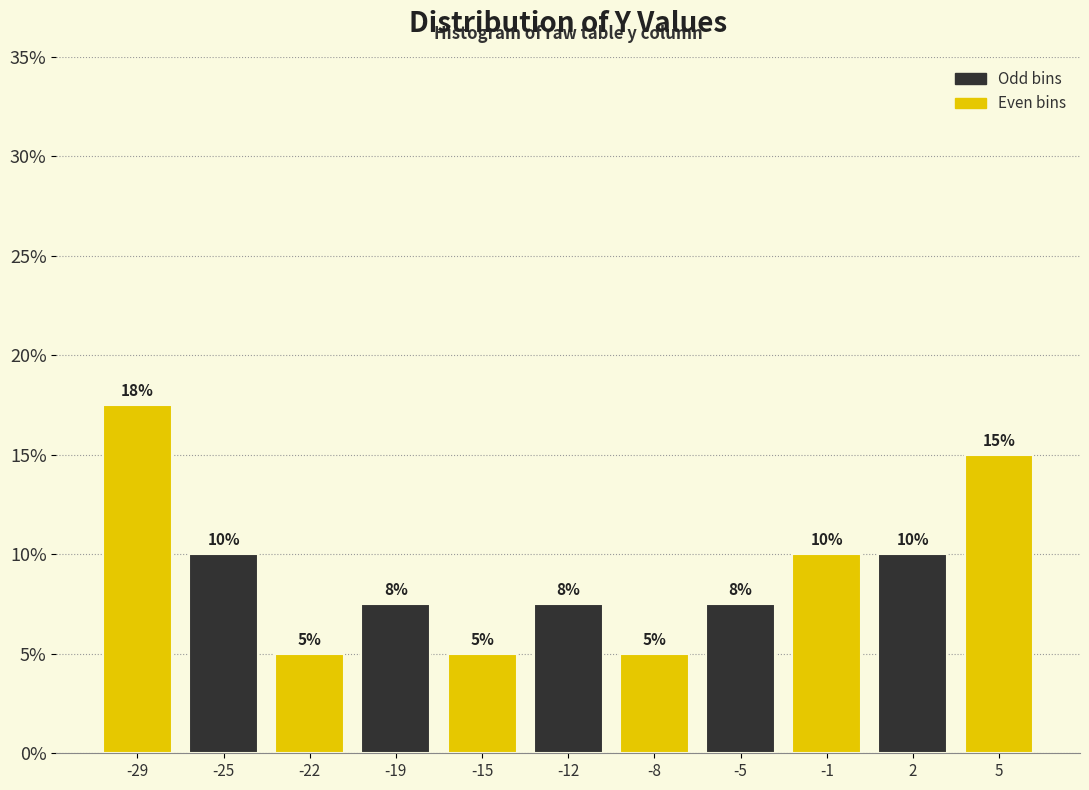

What is the value of the 2nd bar from the left?

10.0